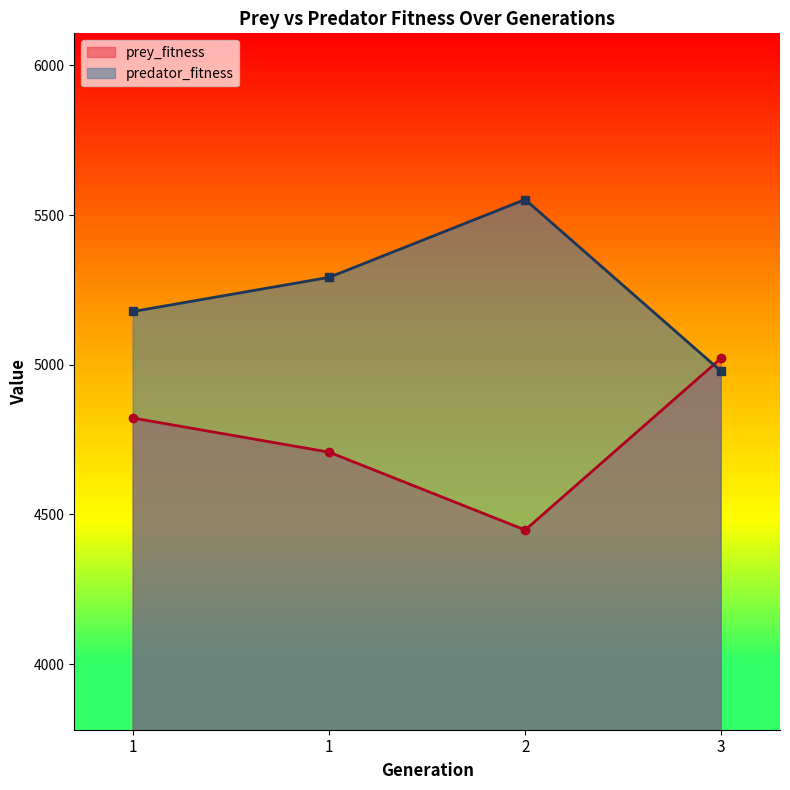

What are all the series names shown in the legend?

prey_fitness, predator_fitness